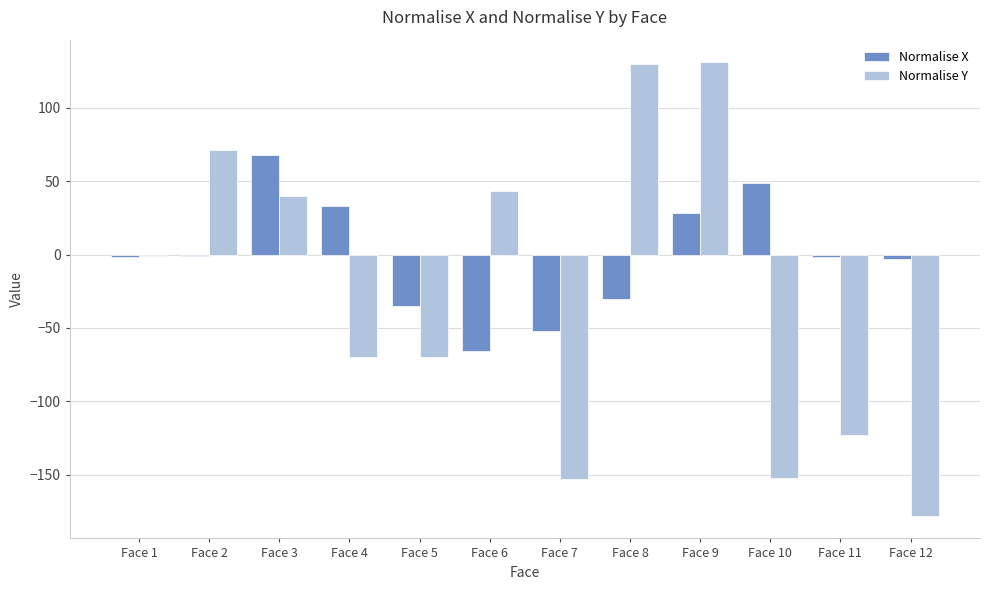

Is the value of Normalise X at Face 12 greater than the value of Normalise Y at Face 9?

No